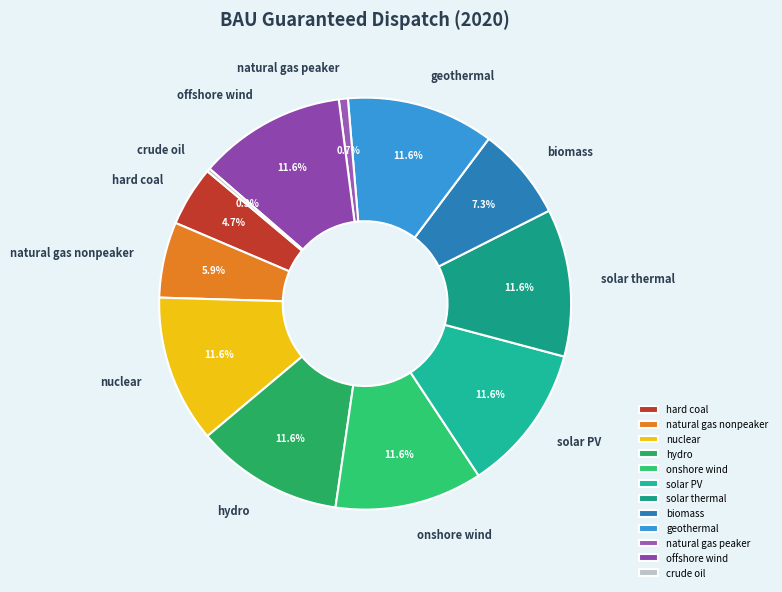

Is hard coal the majority of the pie?

No